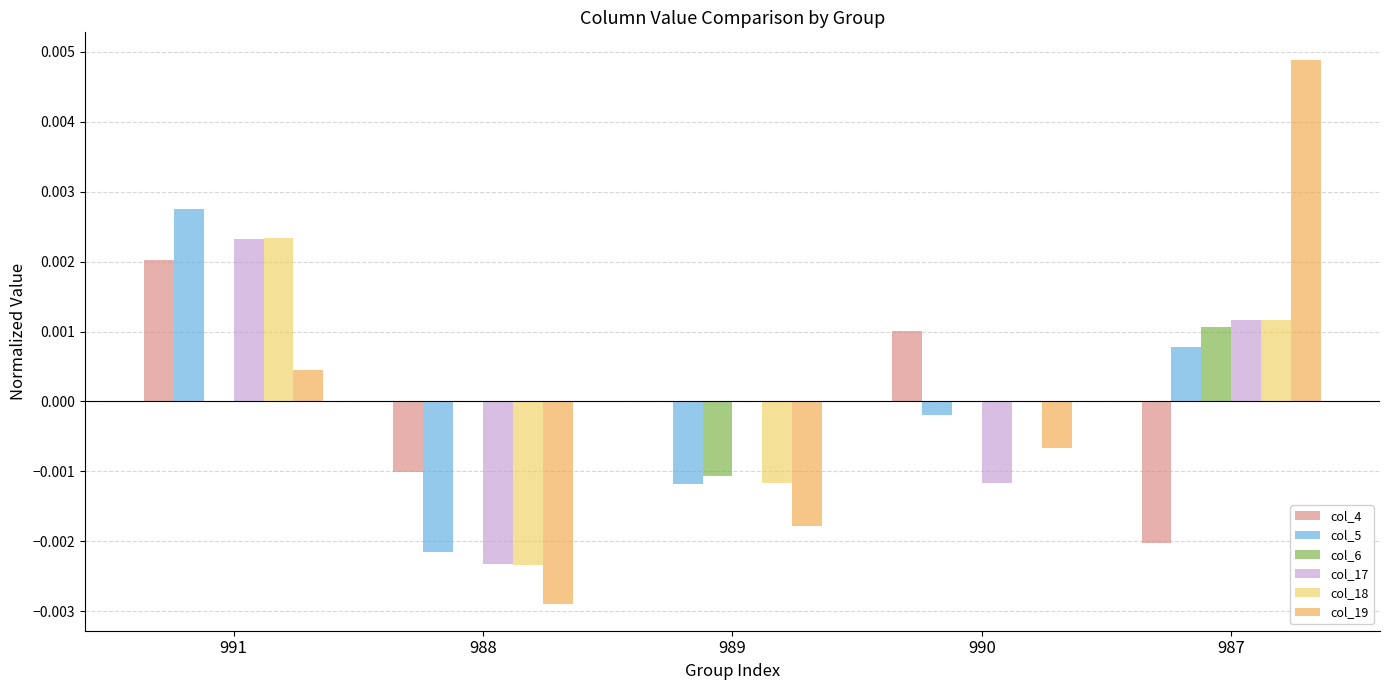

How many series are shown in this chart?

6